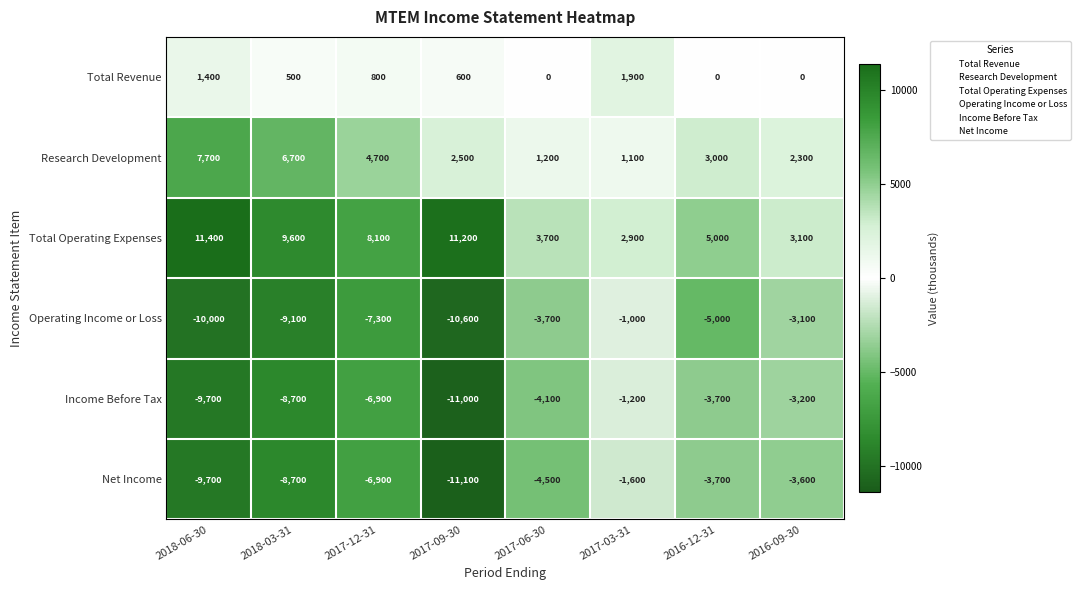

Is the value of Total Revenue at 2017-12-31 greater than the value of Research Development at 2016-12-31?

No